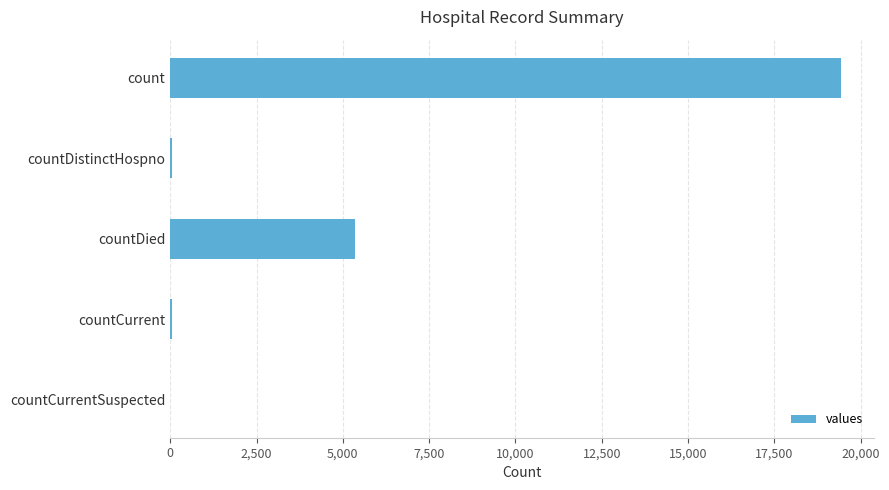

Count the number of data series in this chart.

1